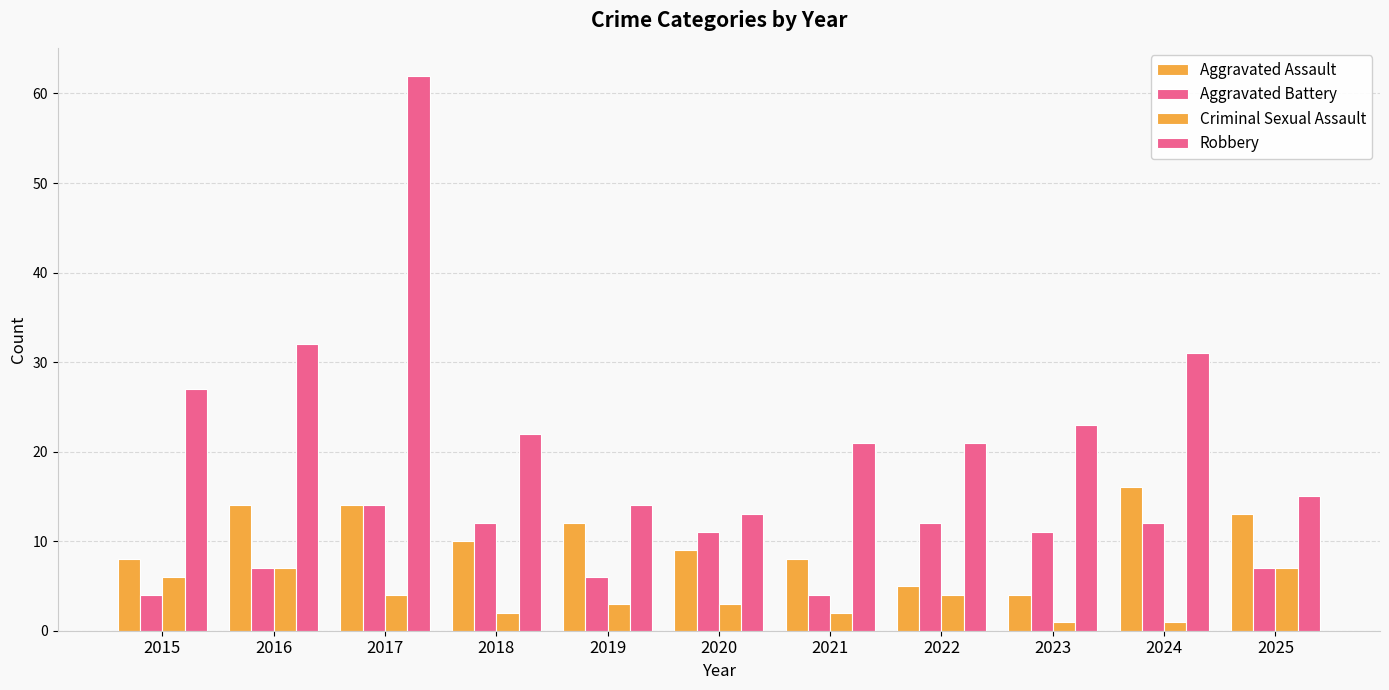

What is the value of the Aggravated Assault bar at the 2nd from the left?

14